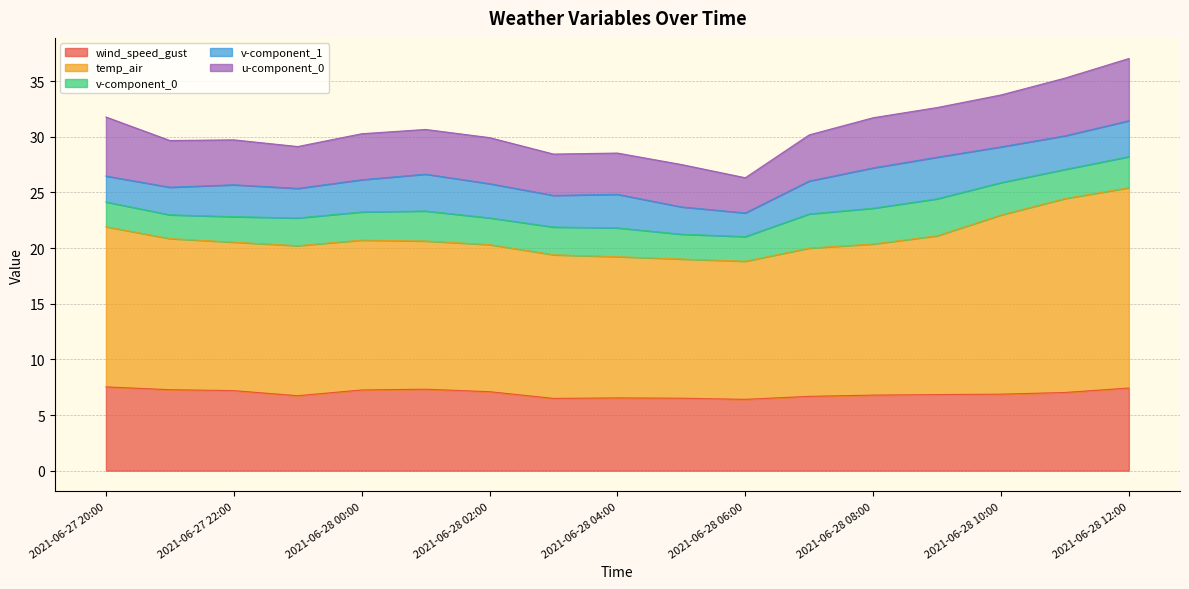

True or false: wind_speed_gust and temp_air intersect in this chart.

False